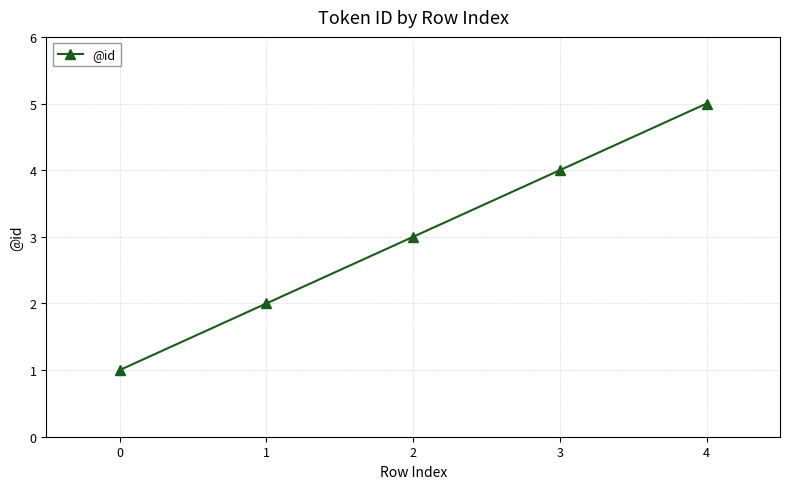

True or false: there are more than 1 points higher than both neighbors.

False